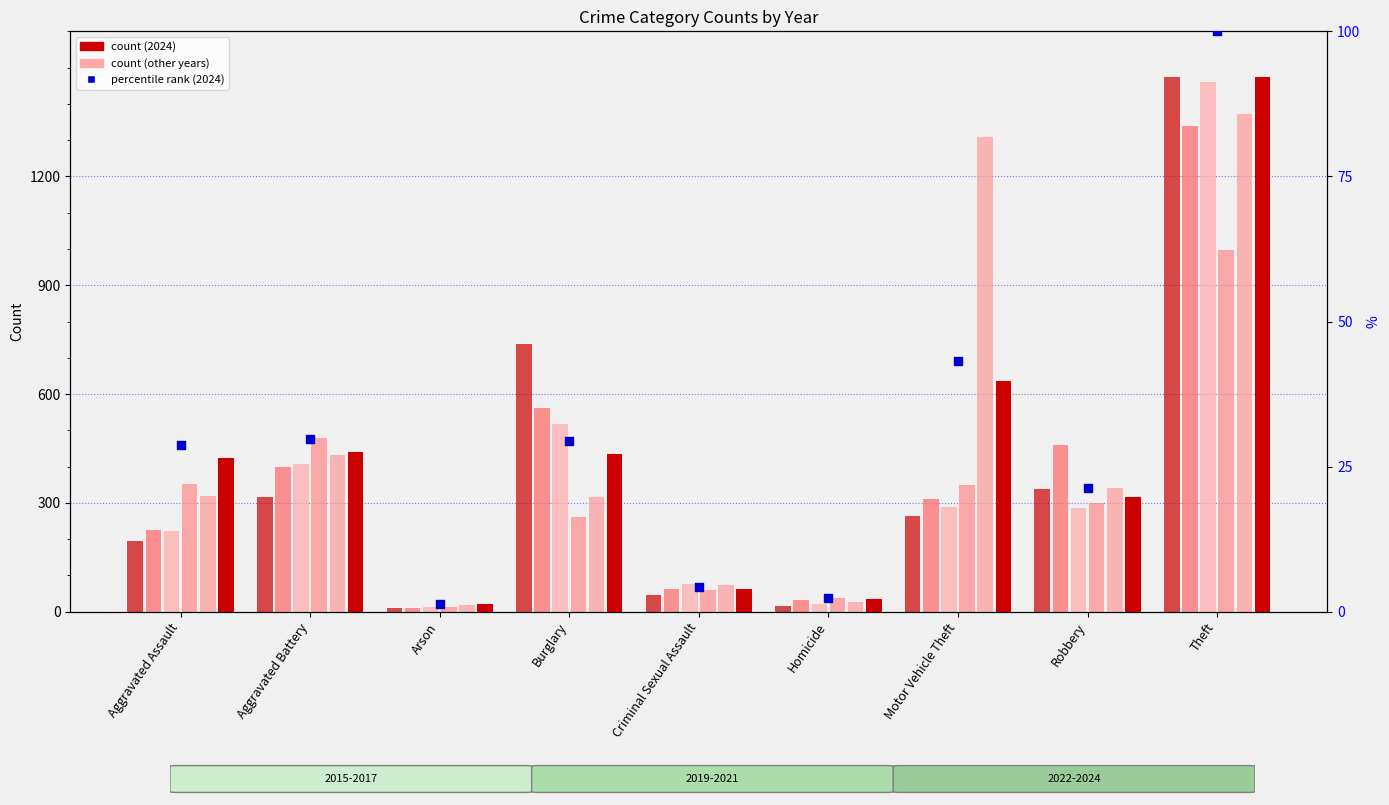

What is the change in value from Burglary to Robbery?

-8.1